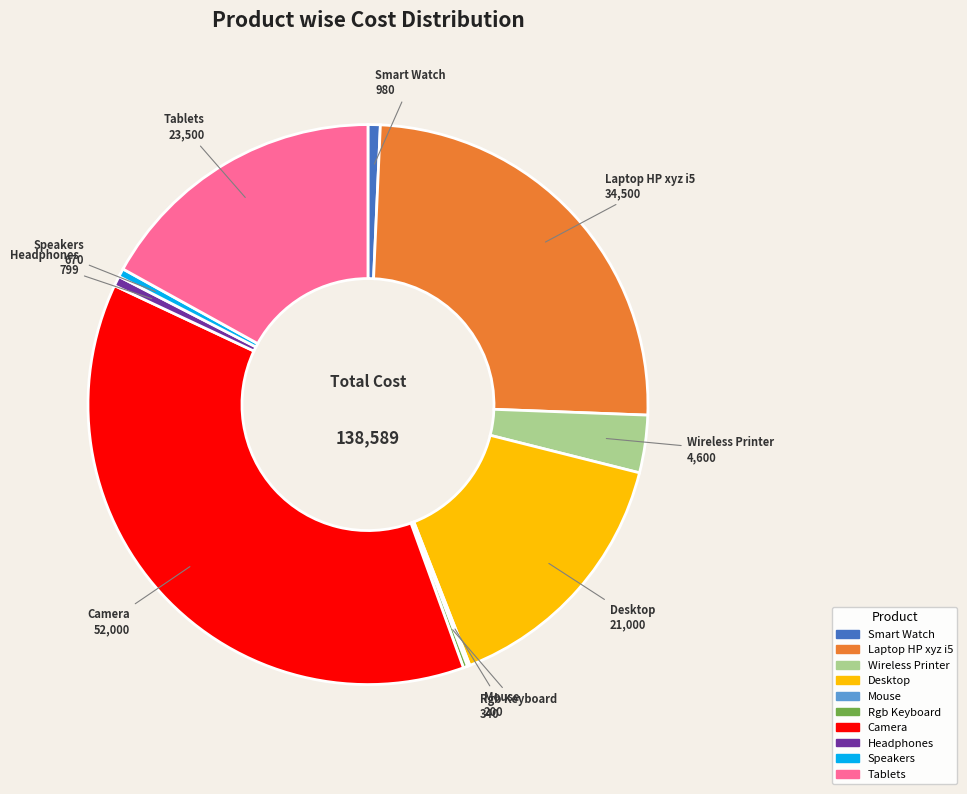

True or false: Camera accounts for 51% of the total.

False